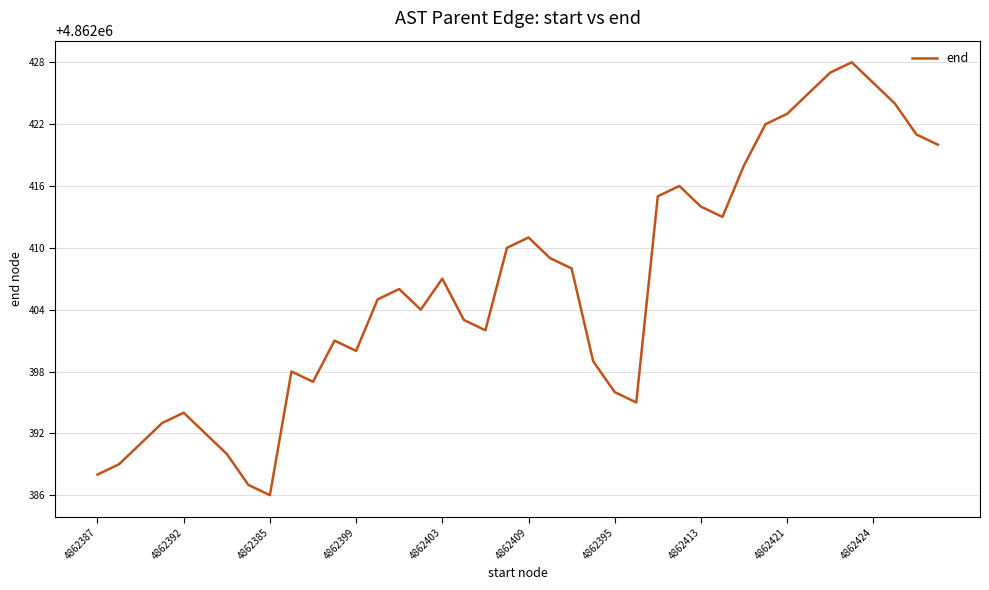

What is the maximum value shown in the chart?

4862428